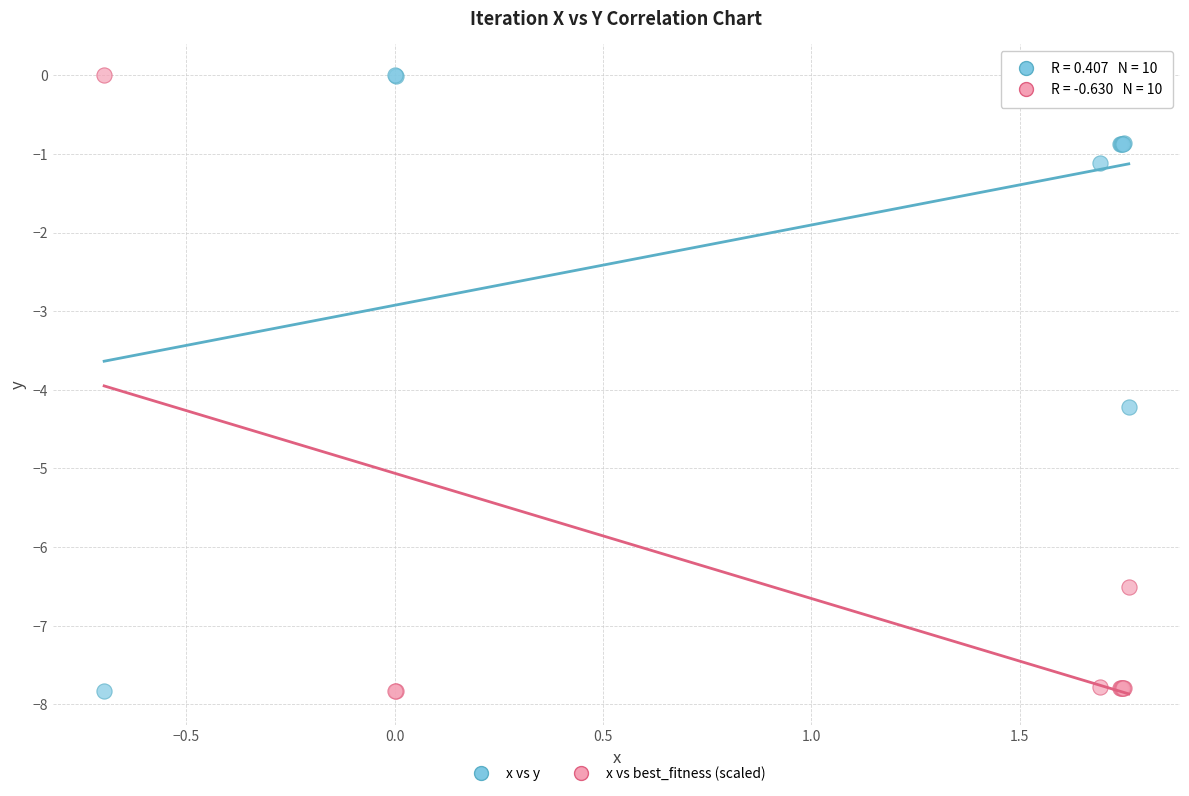

What is the X range (max minus min) for the scatter plot?

2.5